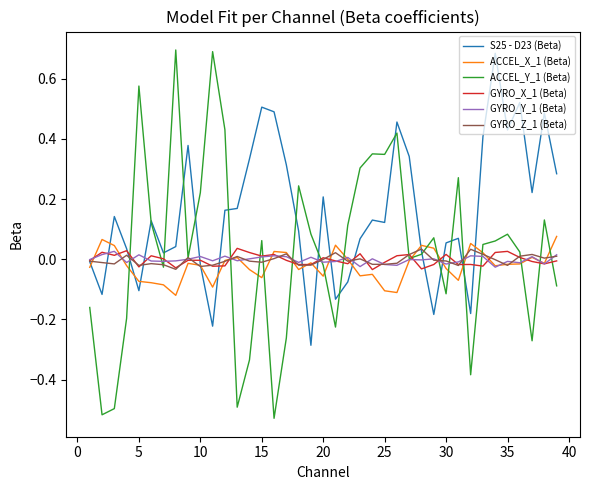

Which series has the largest total across all categories?

S25 - D23 (Beta)